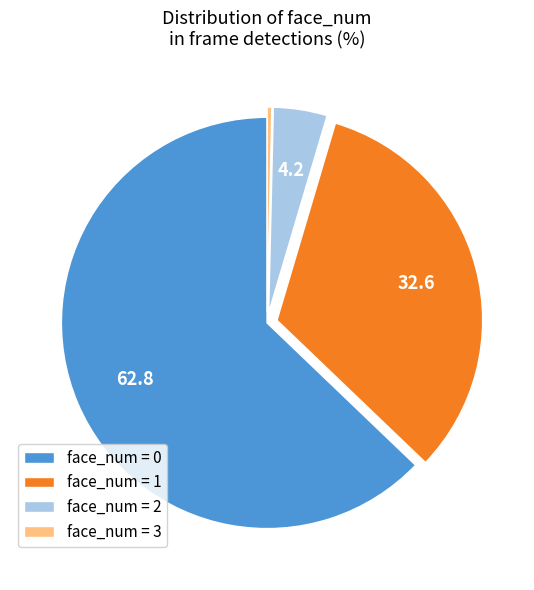

True or false: face_num = 3 accounts for 0% of the total.

True